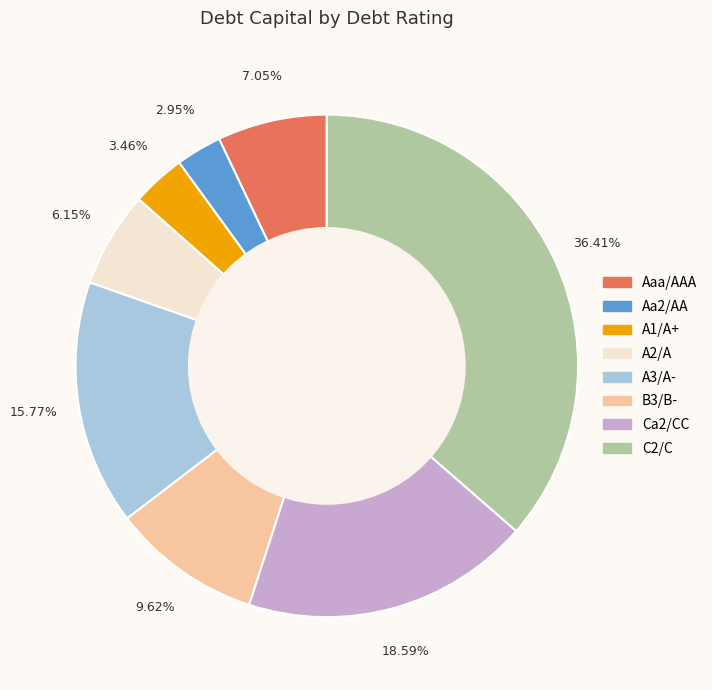

Is there a majority slice in this chart?

No